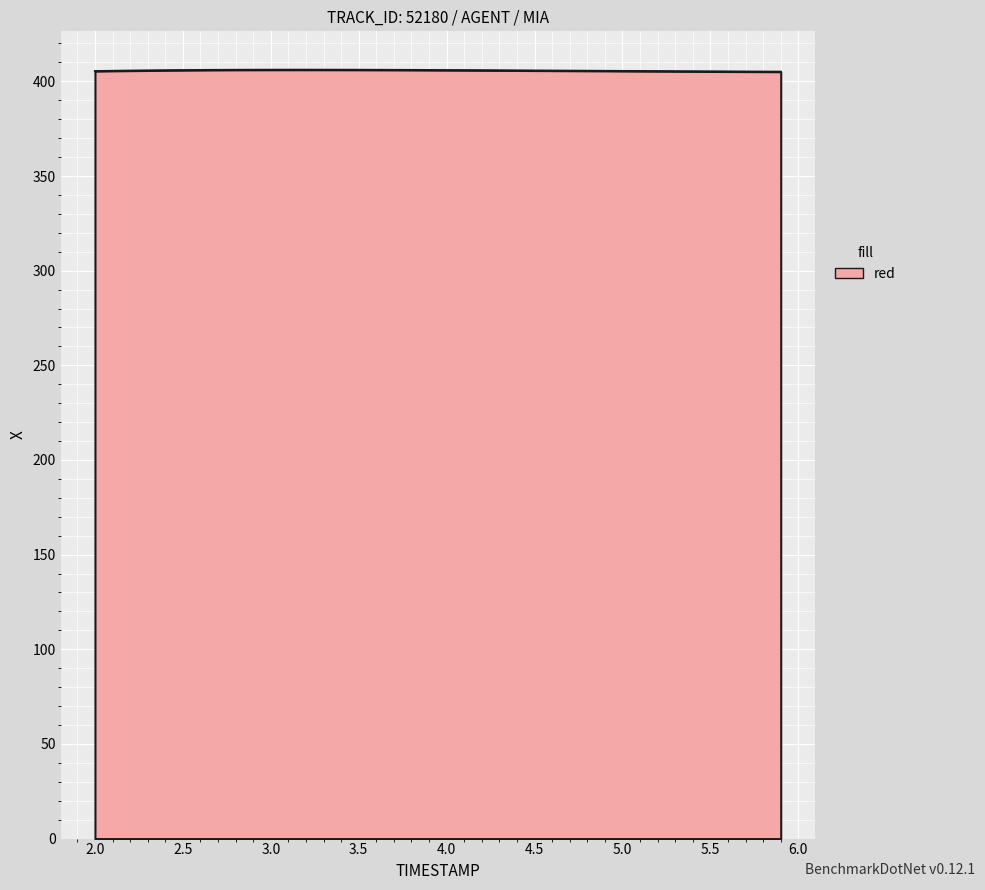

What is the maximum value shown in the chart?

406.1